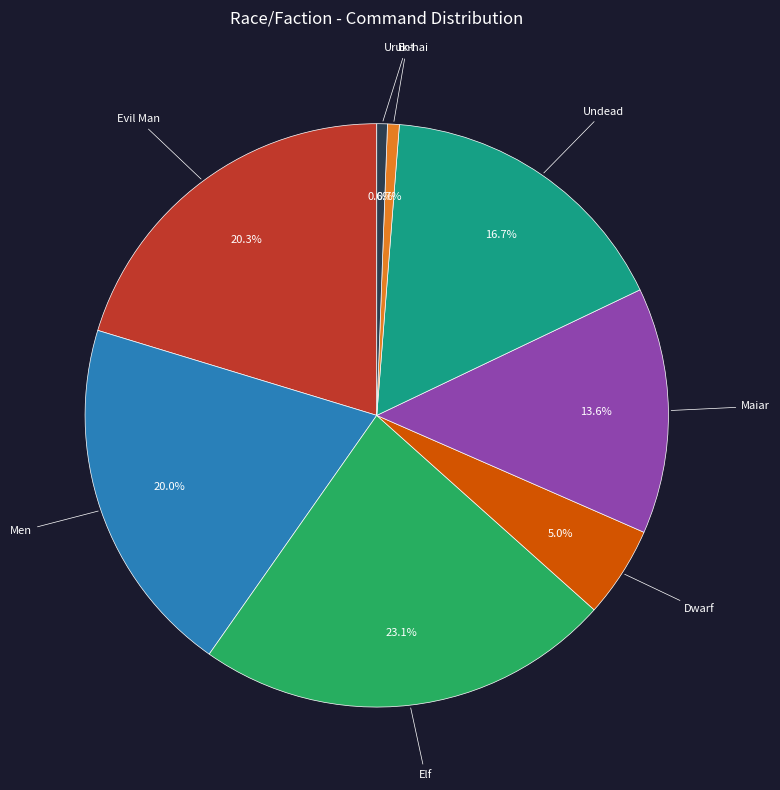

Is there any slice that represents more than half of the pie?

No